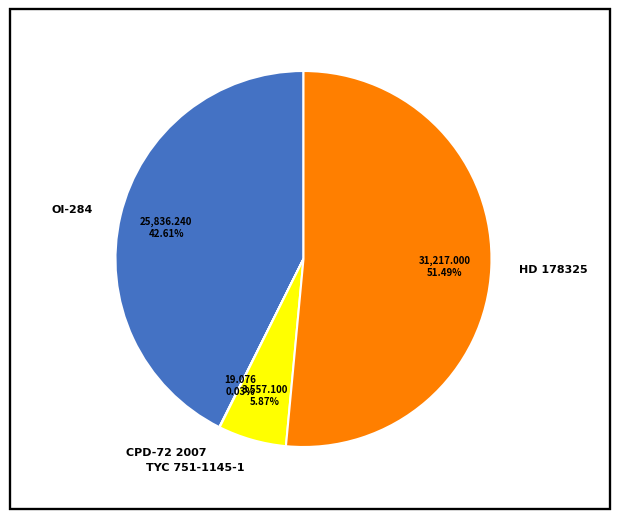

To the nearest percent, what is the average slice percentage?

25%